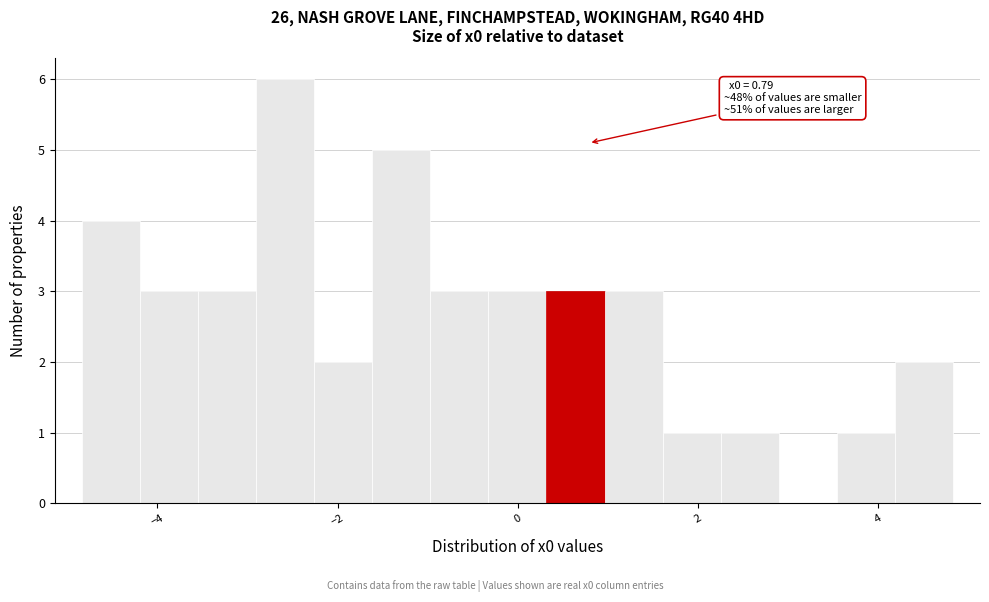

Around what value on the x-axis is the tallest bar? Give the approximate position of its centre, as read against the axis.

-2.6